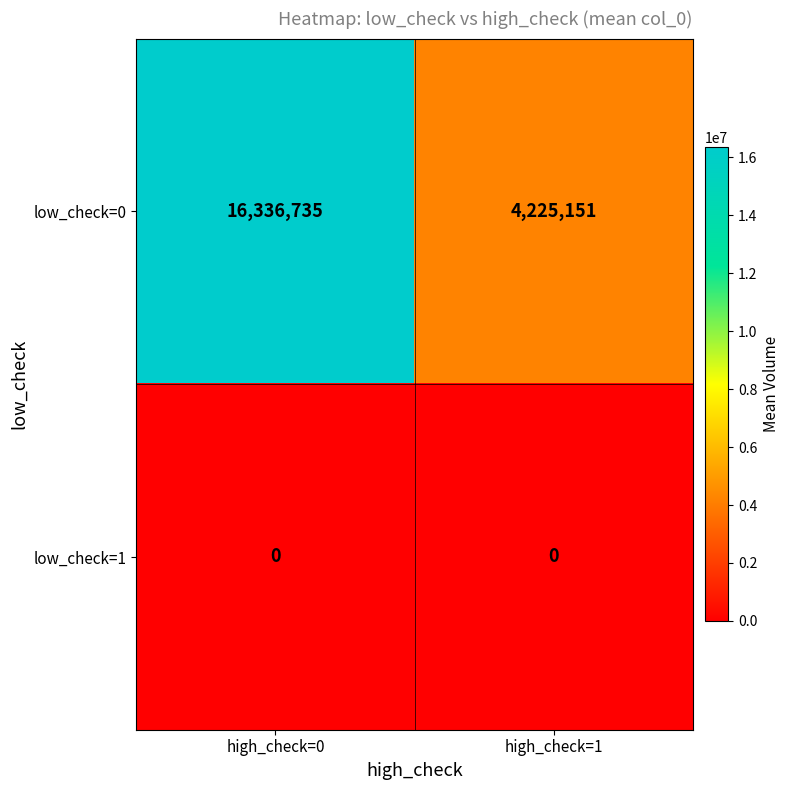

What is the spread (max minus min) of values at high_check=0?

16336735